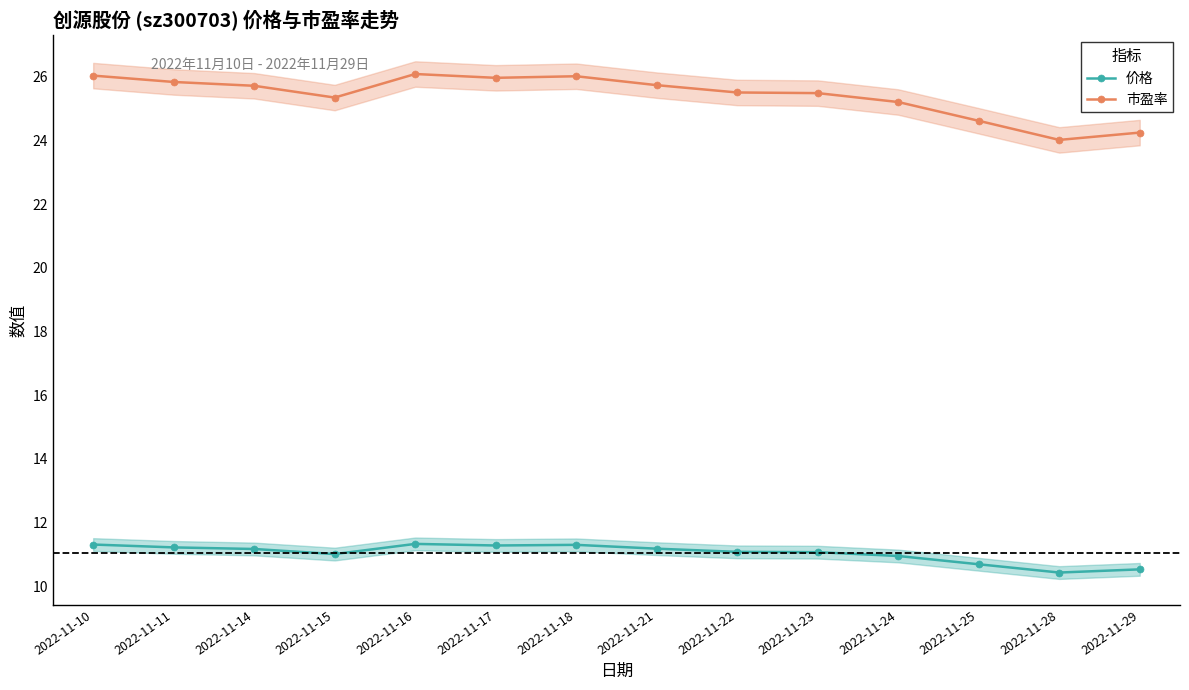

In 市盈率, how many points are lower than both neighbors (excluding endpoints)?

3